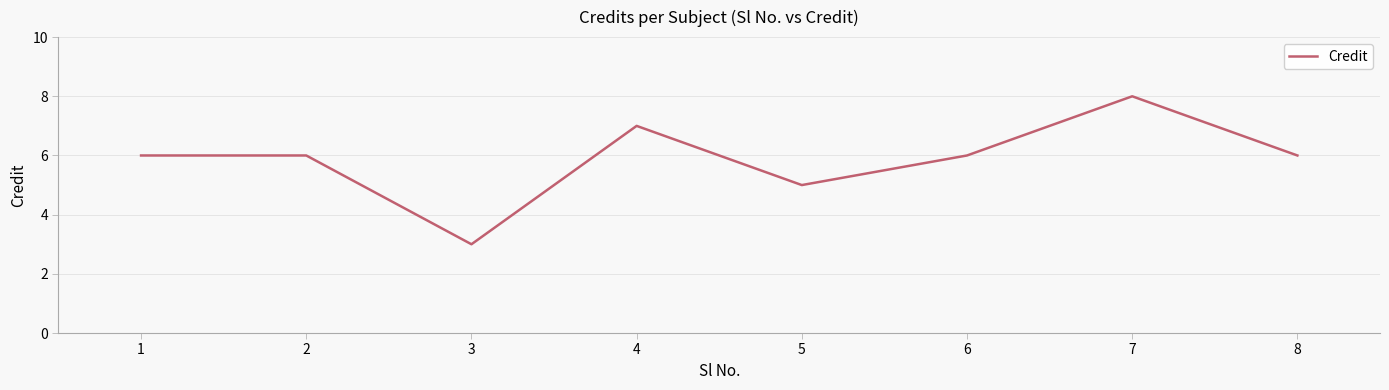

Reading left to right, list all the values displayed in this chart.

6	6	3	7	5	6	8	6